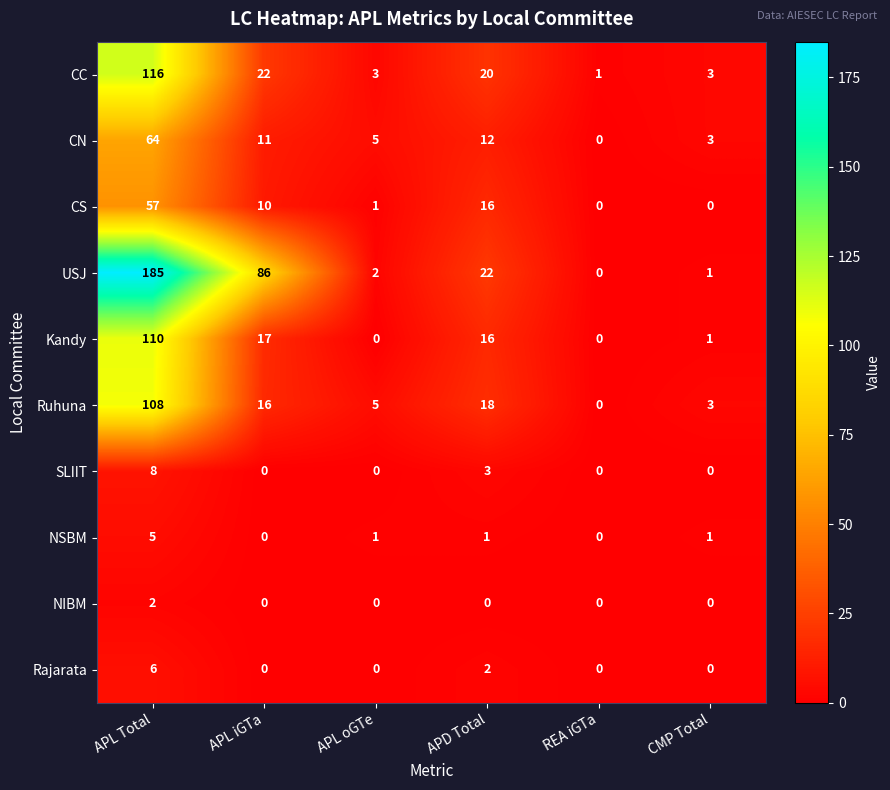

Count the number of categories in the chart.

6